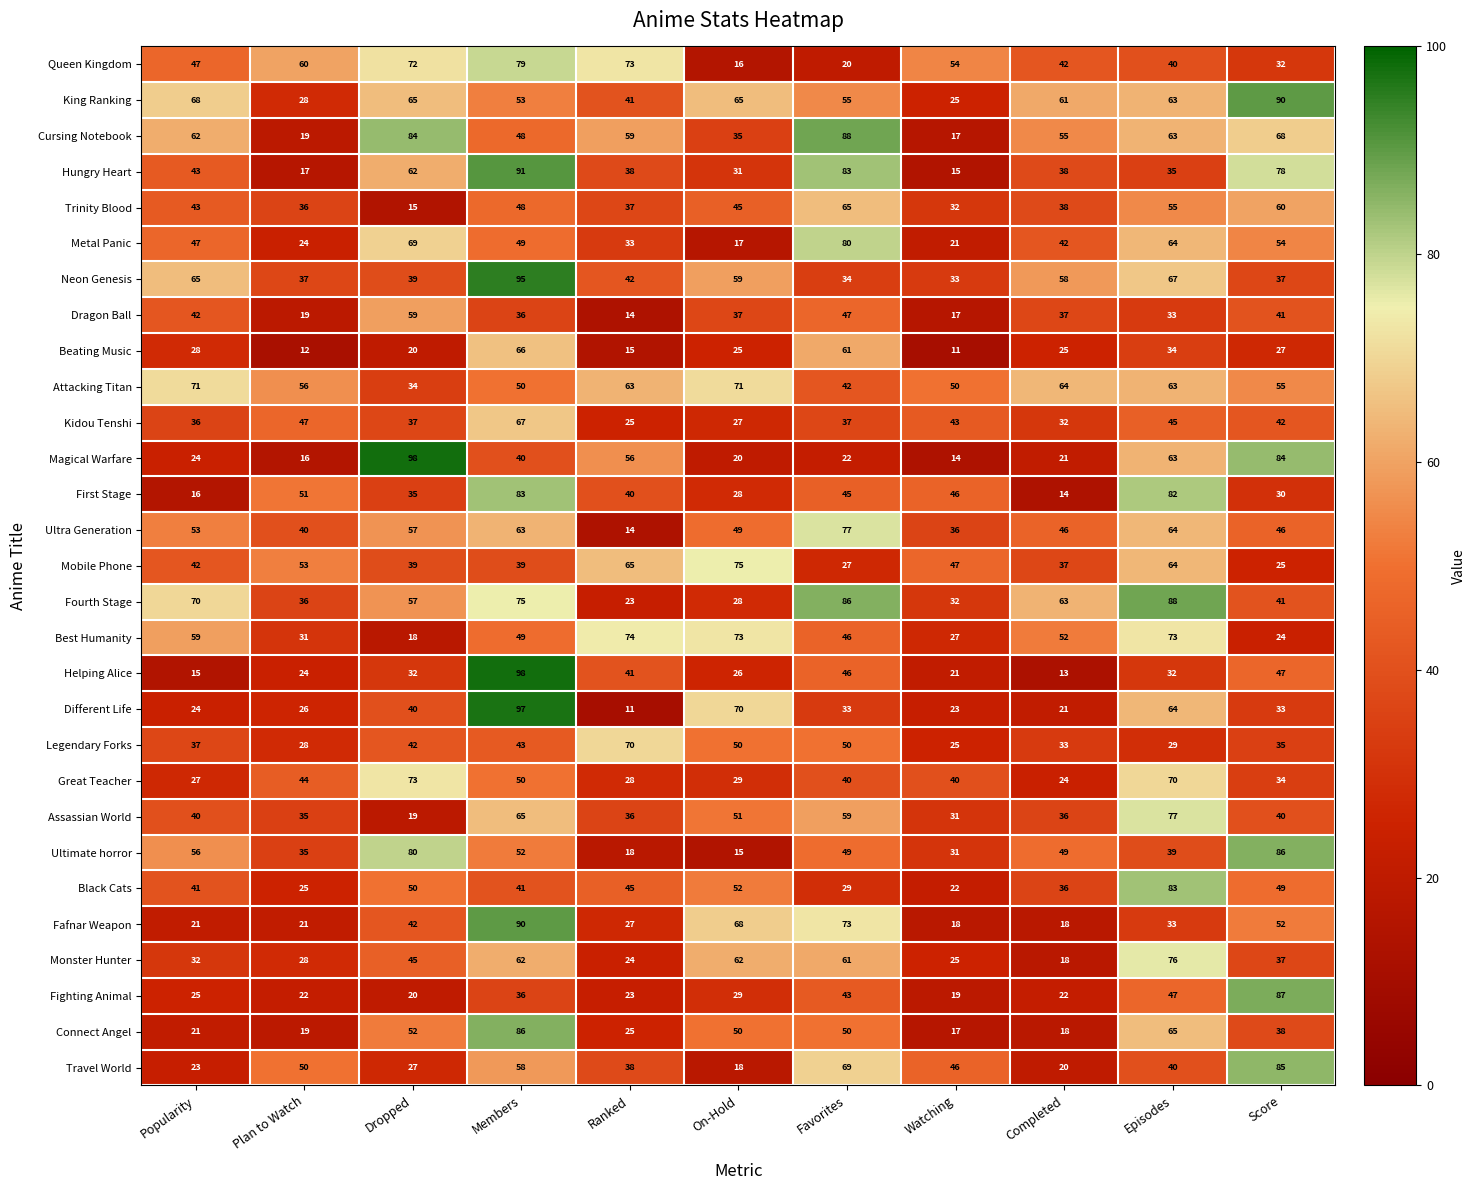

What is the lowest value of the Metal Panic series?

17